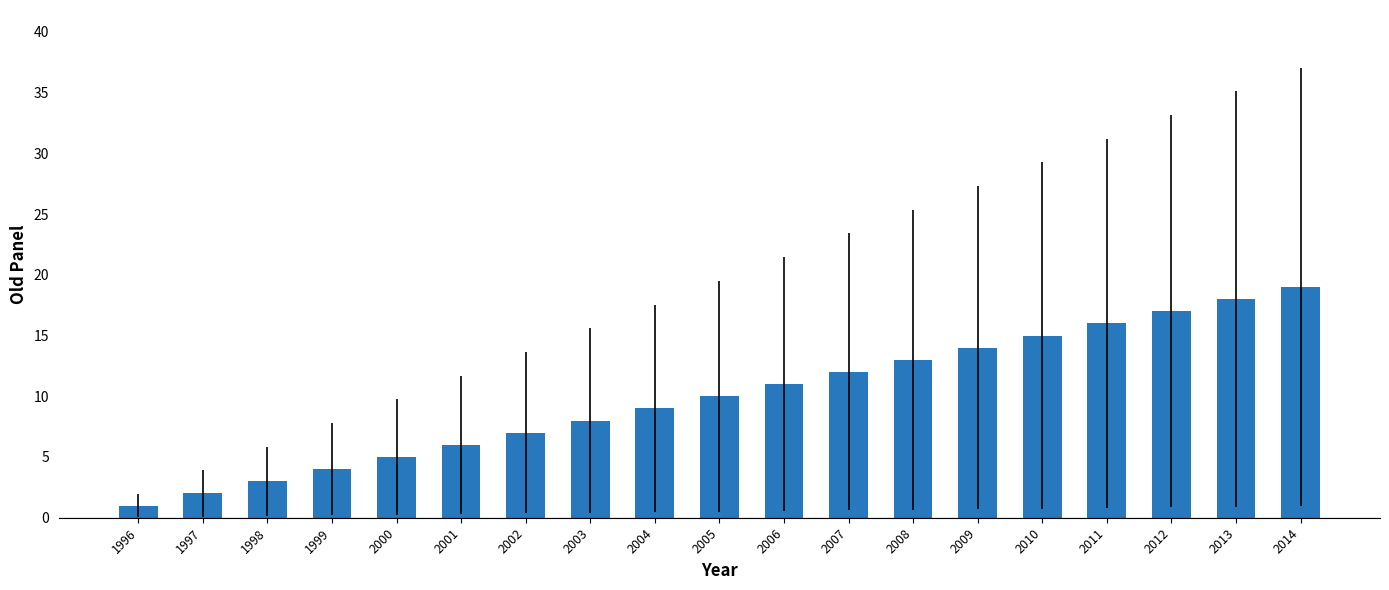

What is the value of the 11th bar from the left?

11